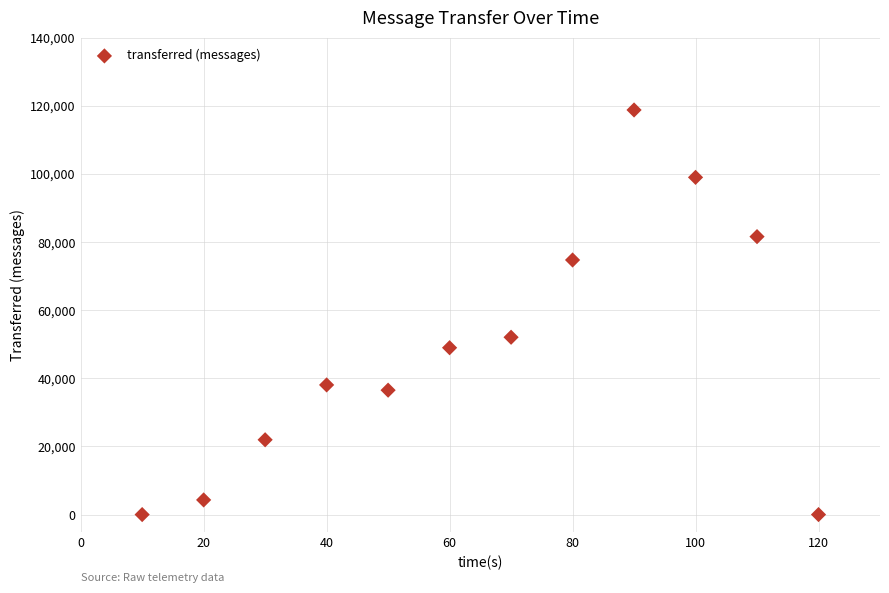

What Y value in the scatter plot is closest to 59390?

52060